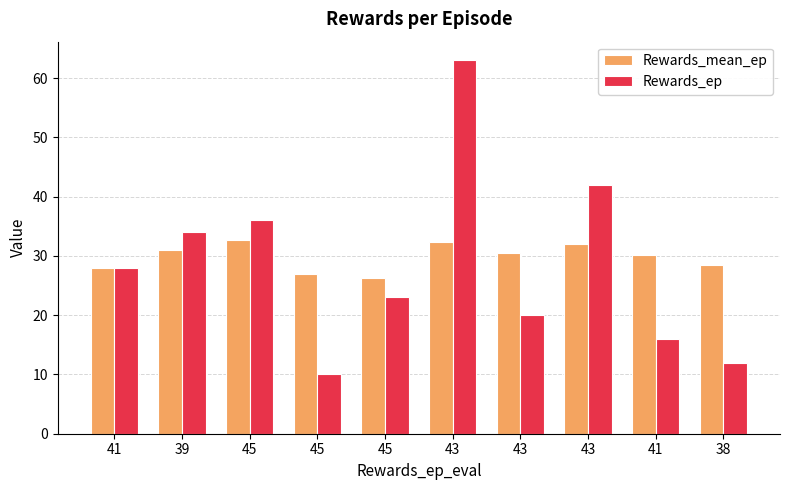

Which series has the largest range (max minus min)?

Rewards_ep